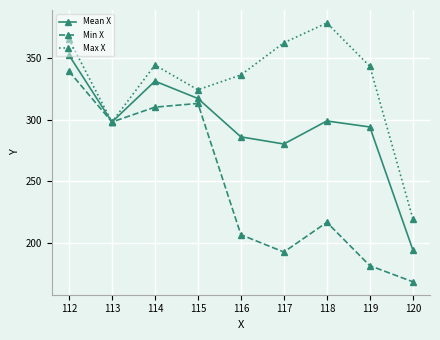

How many data points in Mean X are less than 298?

4